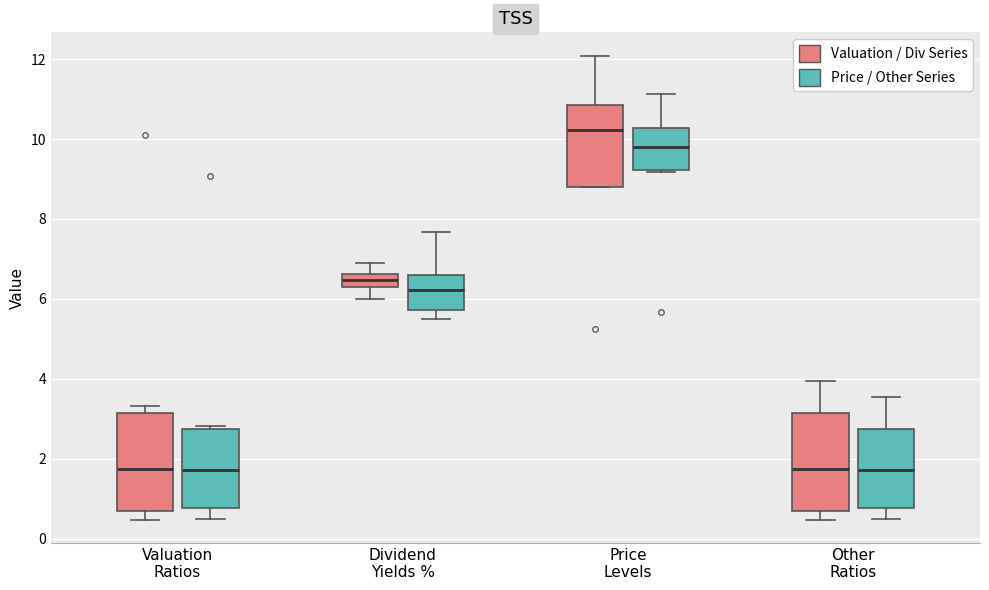

Which box's median line is the highest?

Price Levels (Valuation / Div Series)